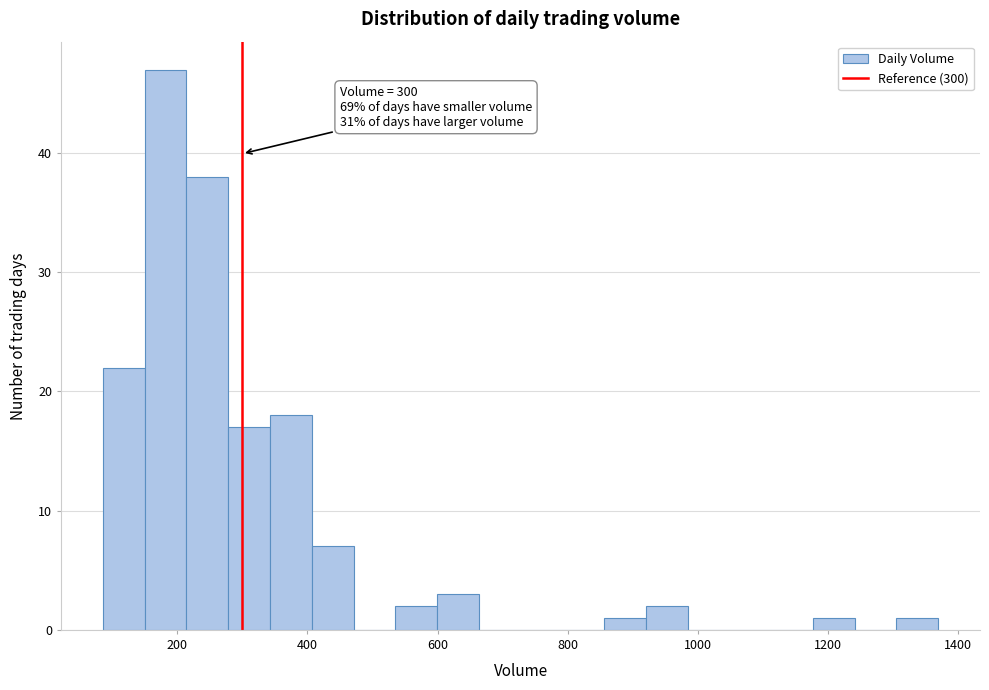

Read against the x-axis, roughly where is the centre of the tallest bar?

180